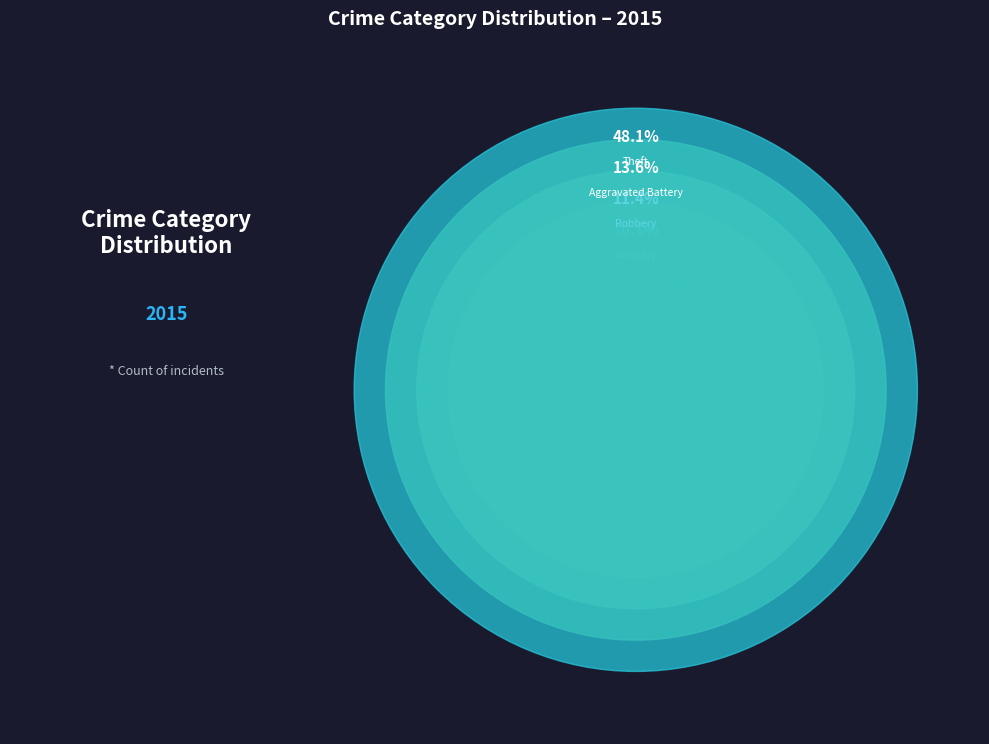

How much of the chart is everything except Theft?

51.9%